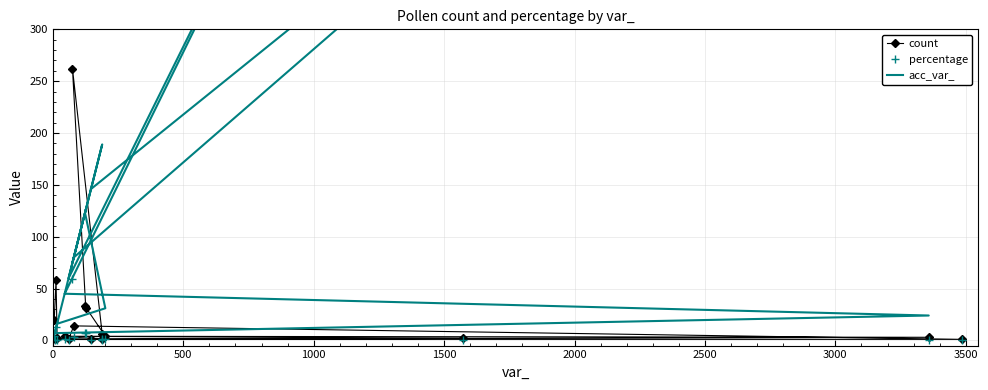

What is the sum of all percentage values?

100.0